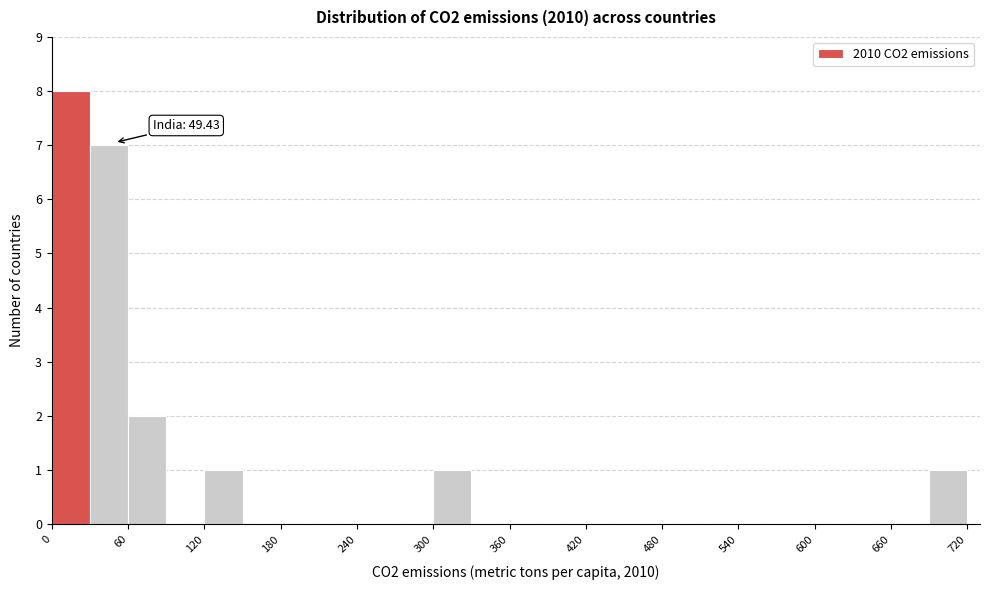

Around what value on the x-axis is the tallest bar? Give the approximate position of its centre, as read against the axis.

20